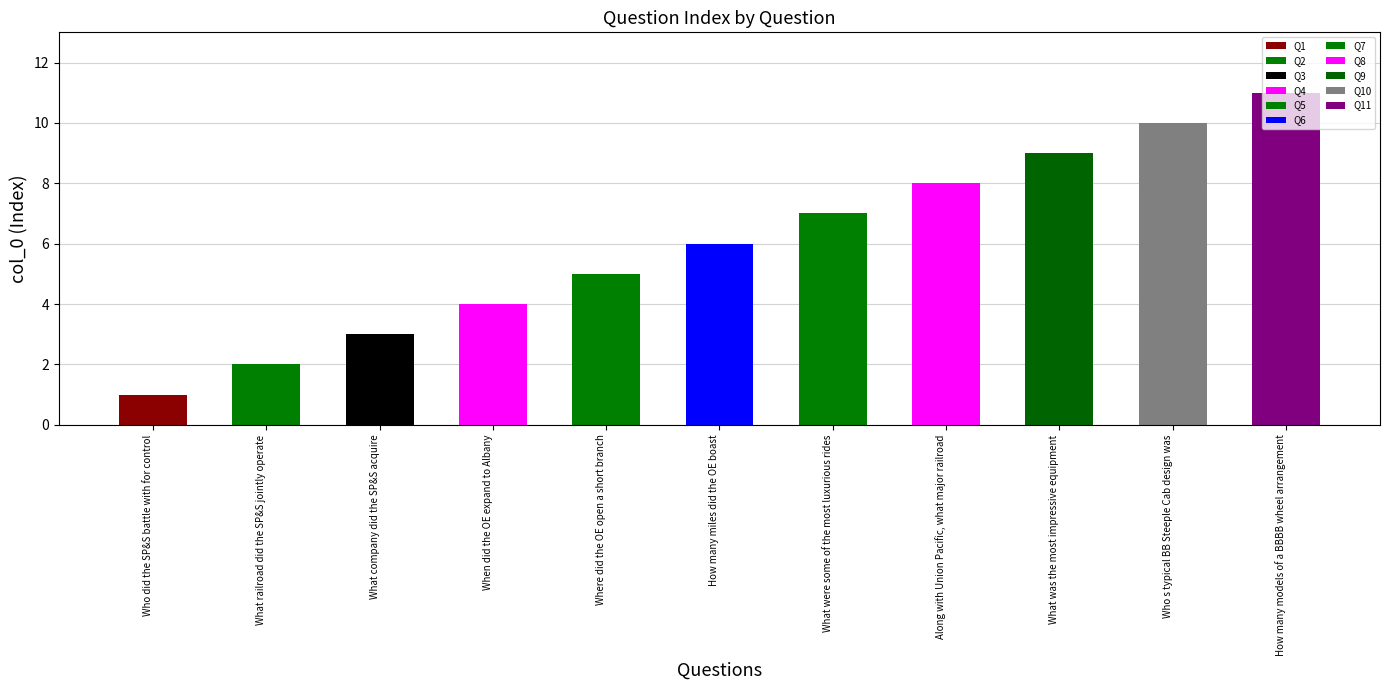

What is the label of the 2nd bar from the right?

Who s typical BB Steeple Cab design was